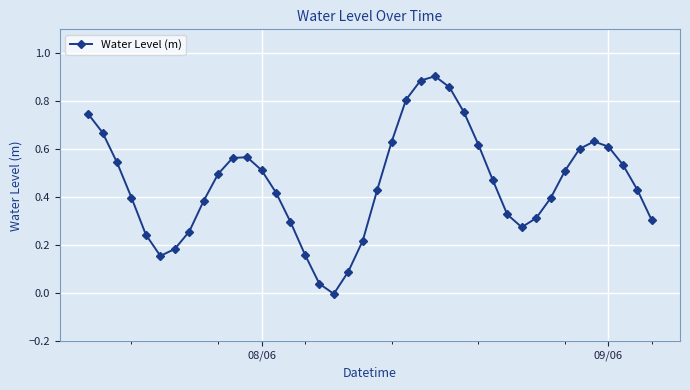

What is the sum of all values?

18.3